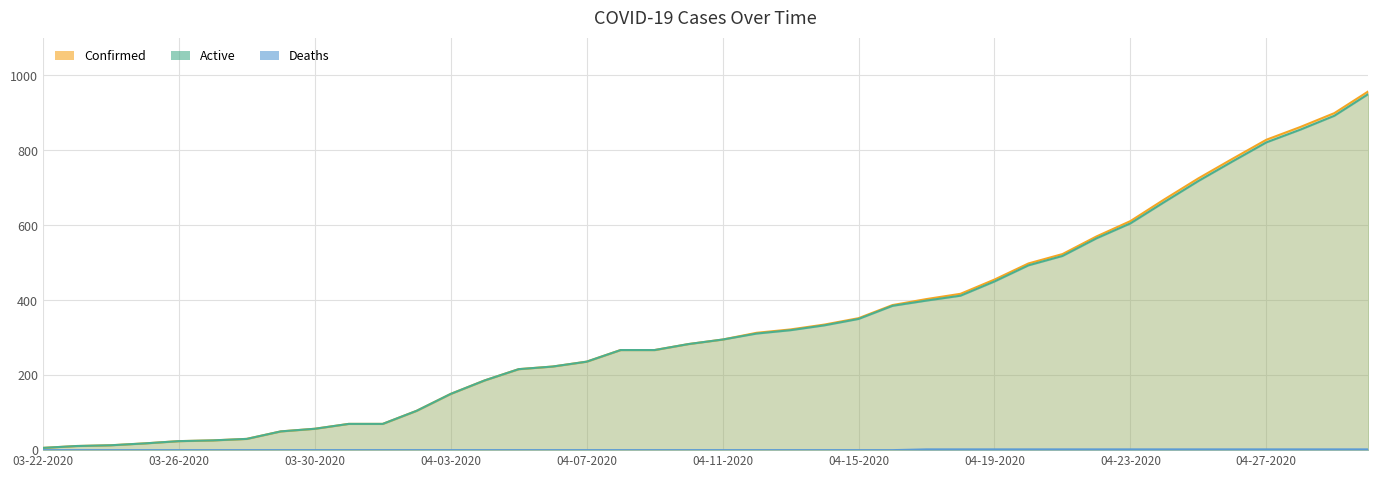

Reading right to left, list all the values displayed in this chart.

Confirmed: 957	899	862	828	777	725	669	611	570	523	498	455	417	403	387	352	335	322	313	295	283	267	267	236	223	216	186	150	105	70	70	57	50	30	26	24	18	13	11	6
Active: 950	892	855	821	770	718	662	605	565	518	493	450	412	399	385	350	333	320	311	295	283	267	267	236	223	216	186	150	105	70	70	57	50	30	26	24	18	13	11	6
Deaths: 2	2	2	2	2	2	2	2	2	2	2	2	2	2	0	0	0	0	0	0	0	0	0	0	0	0	0	0	0	0	0	0	0	0	0	0	0	0	0	0